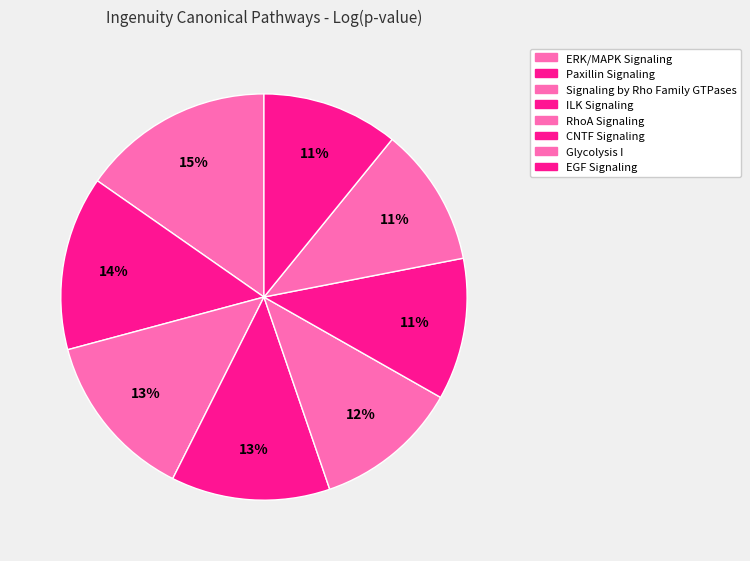

How many slices are in this pie chart?

8